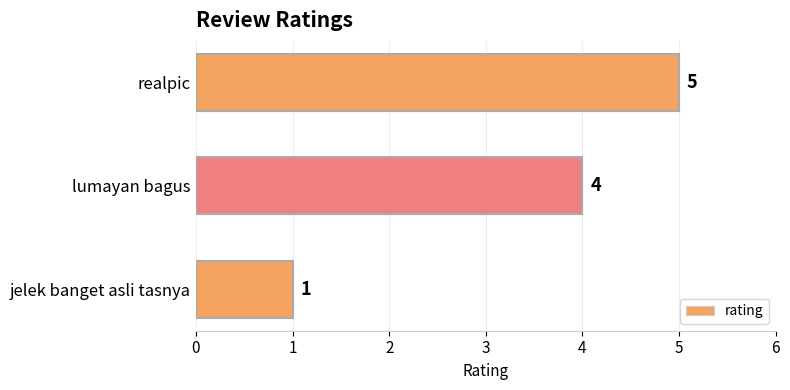

What is the sum of all values?

10